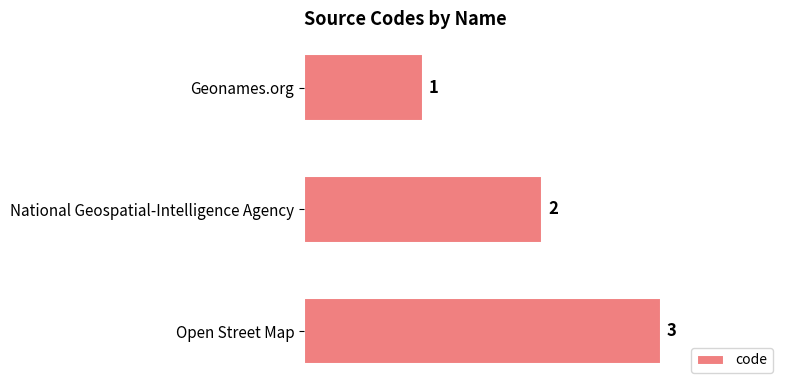

Rank the categories by value from lowest to highest.

Geonames.org, National Geospatial-Intelligence Agency, Open Street Map